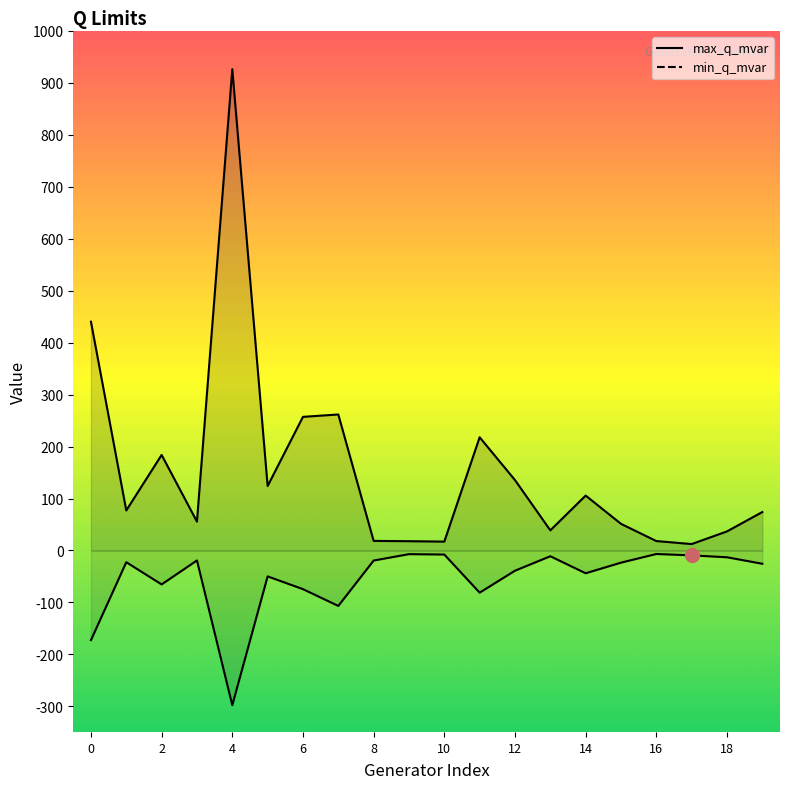

Does the chart display data point markers on the line(s)?

No